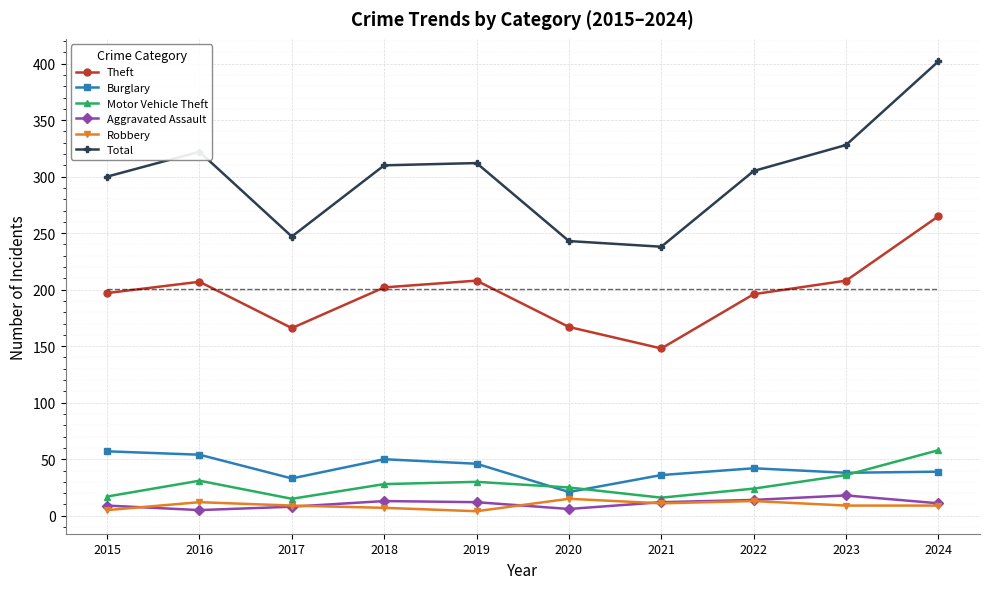

What is the difference between the maximum and minimum values in the Total series?

164